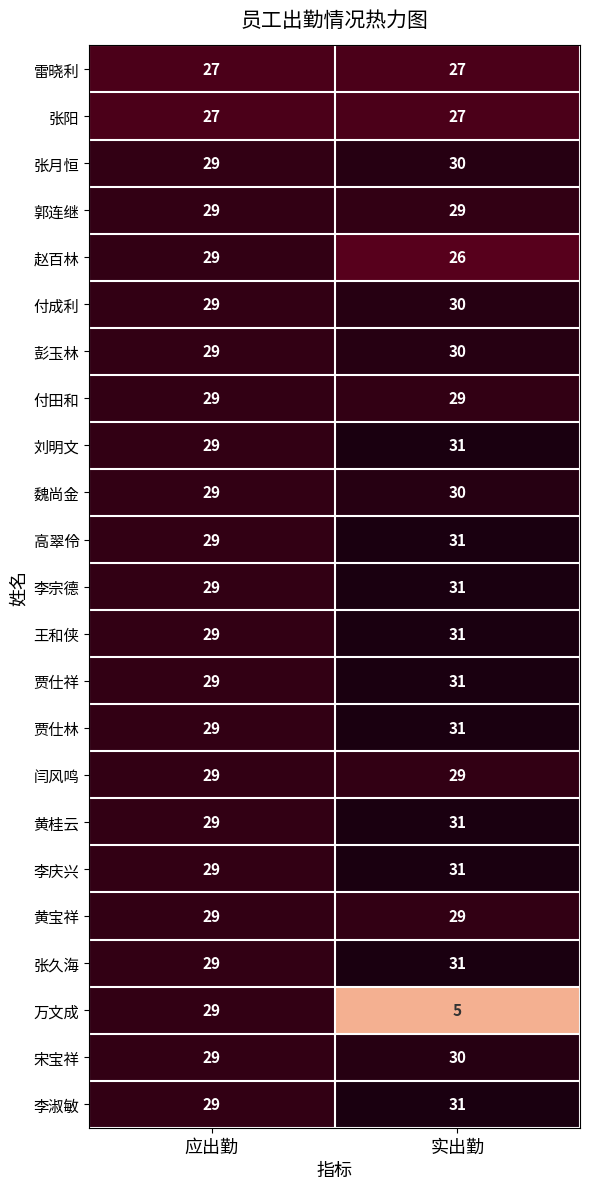

What is the sum of all 李淑敏 values?

60